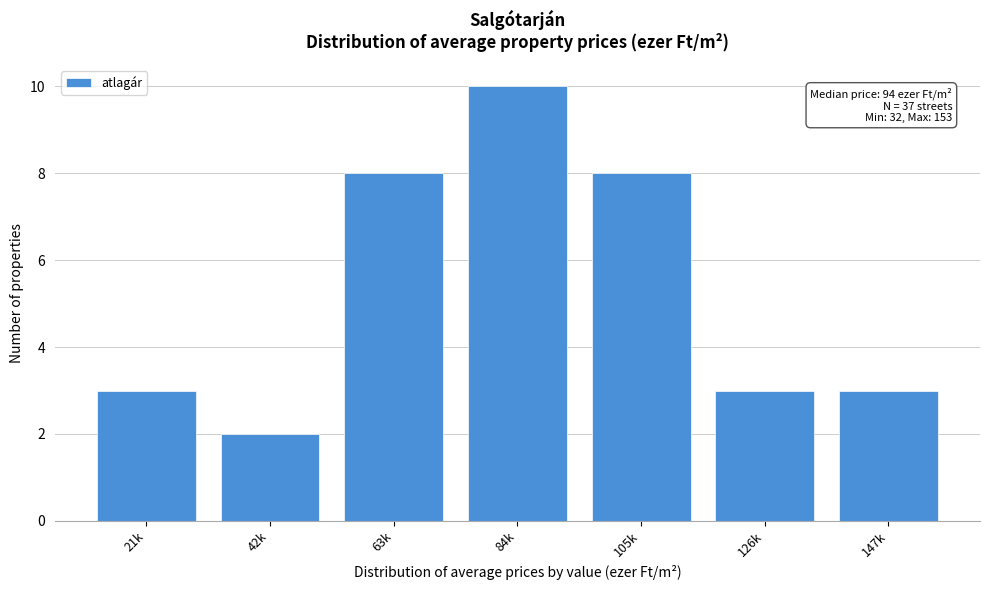

Reading right to left, what are all the values shown in this chart?

147k=3	126k=3	105k=8	84k=10	63k=8	42k=2	21k=3